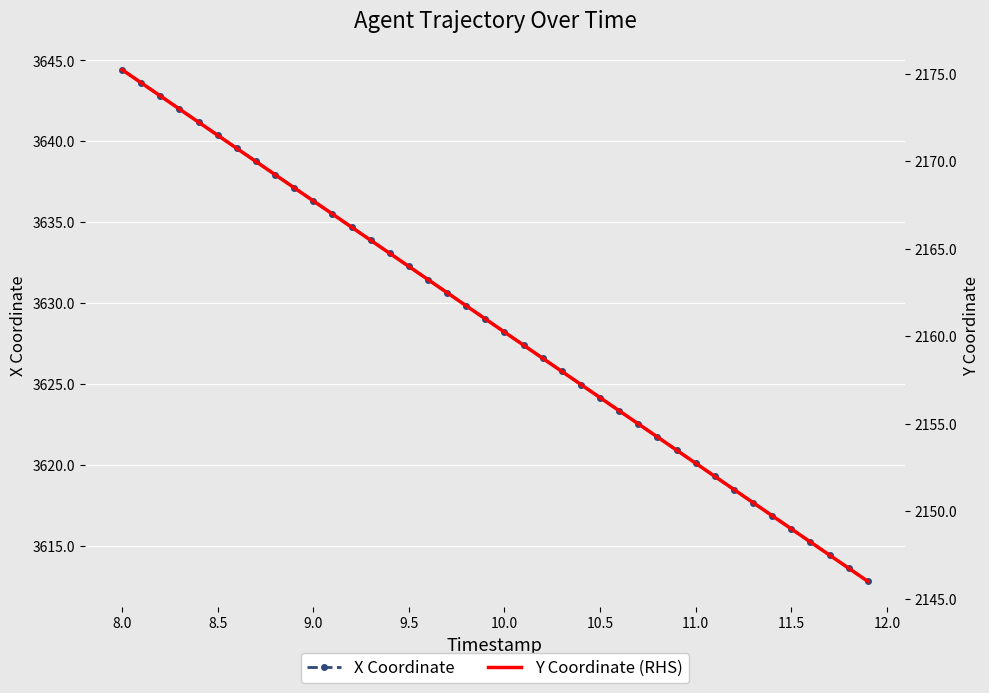

What is the minimum value for X Coordinate?

3612.8